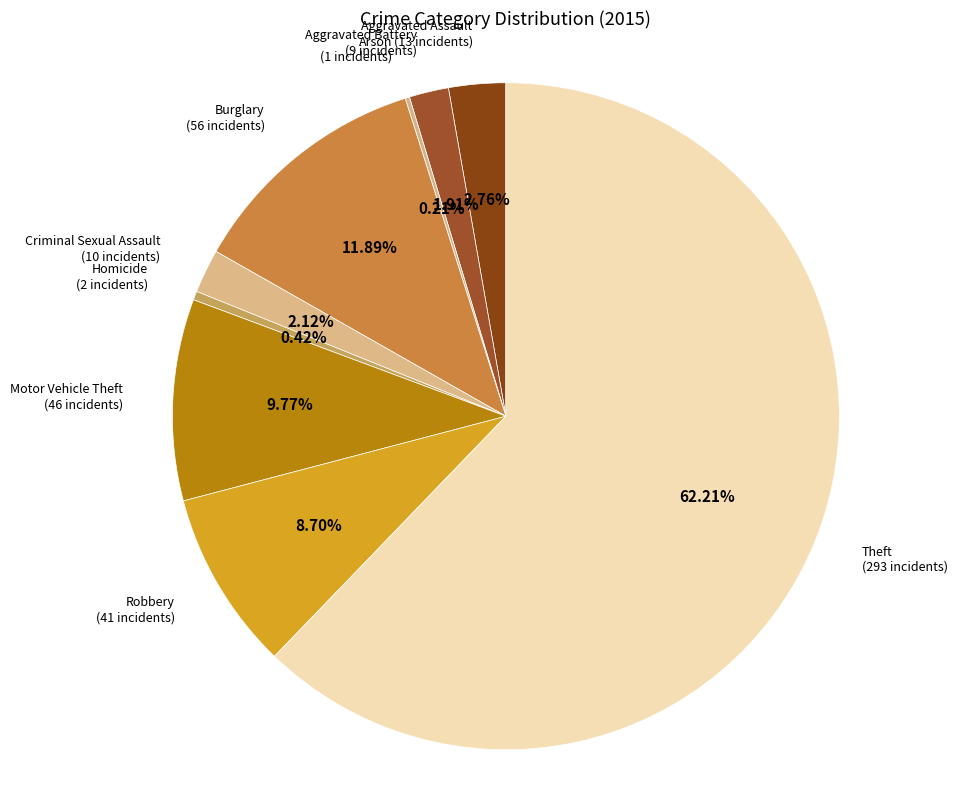

Which slice is the largest?

Theft